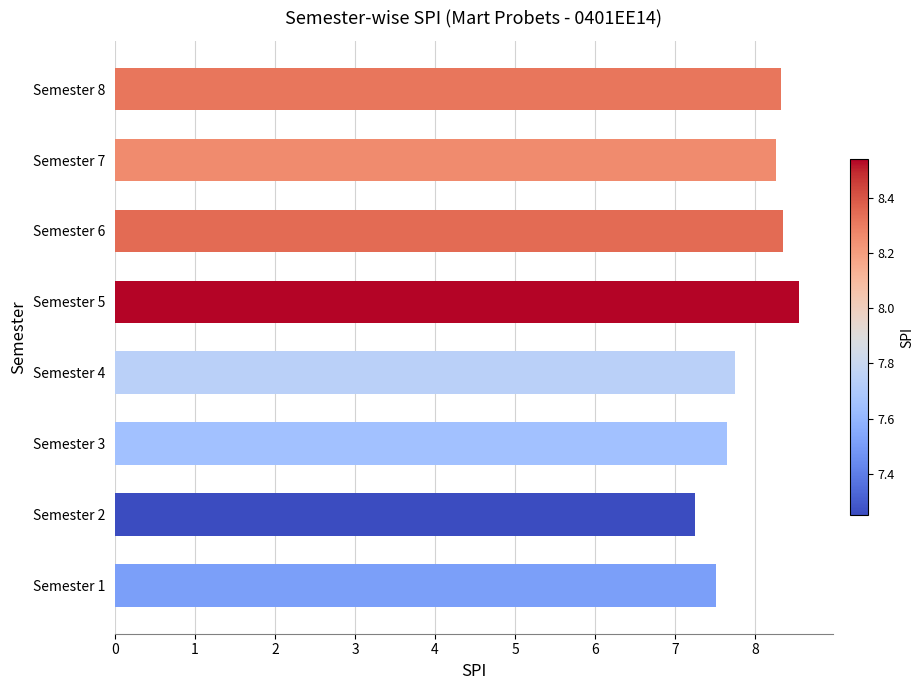

What is the greatest value displayed?

8.5